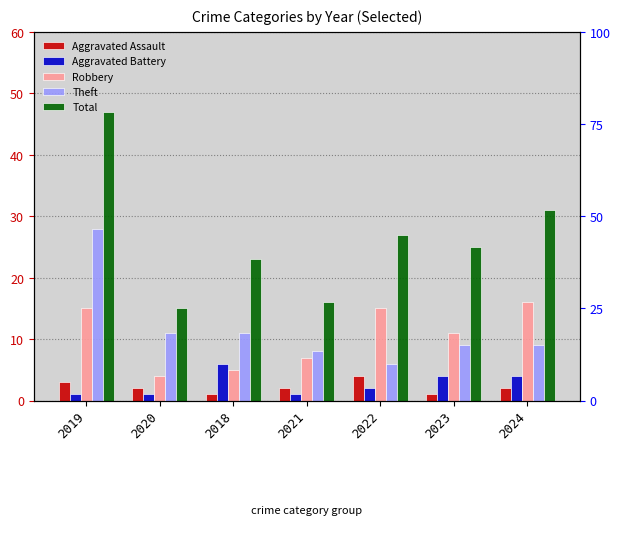

What is the difference between the highest and lowest values at 2021?

15